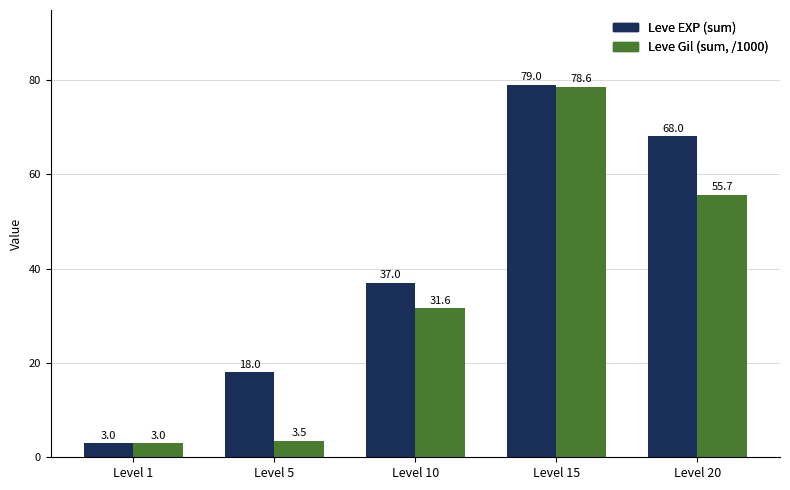

What is the spread (max minus min) of values at Level 15?

0.4